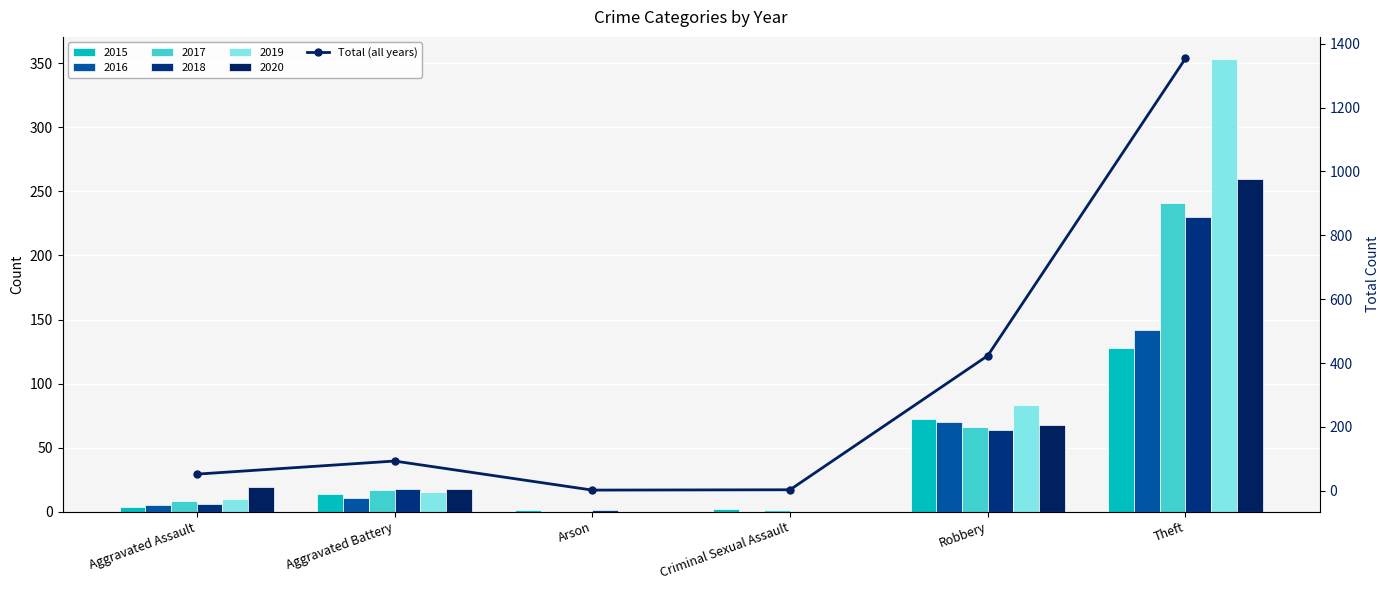

What is the difference between the maximum and minimum values?

1352